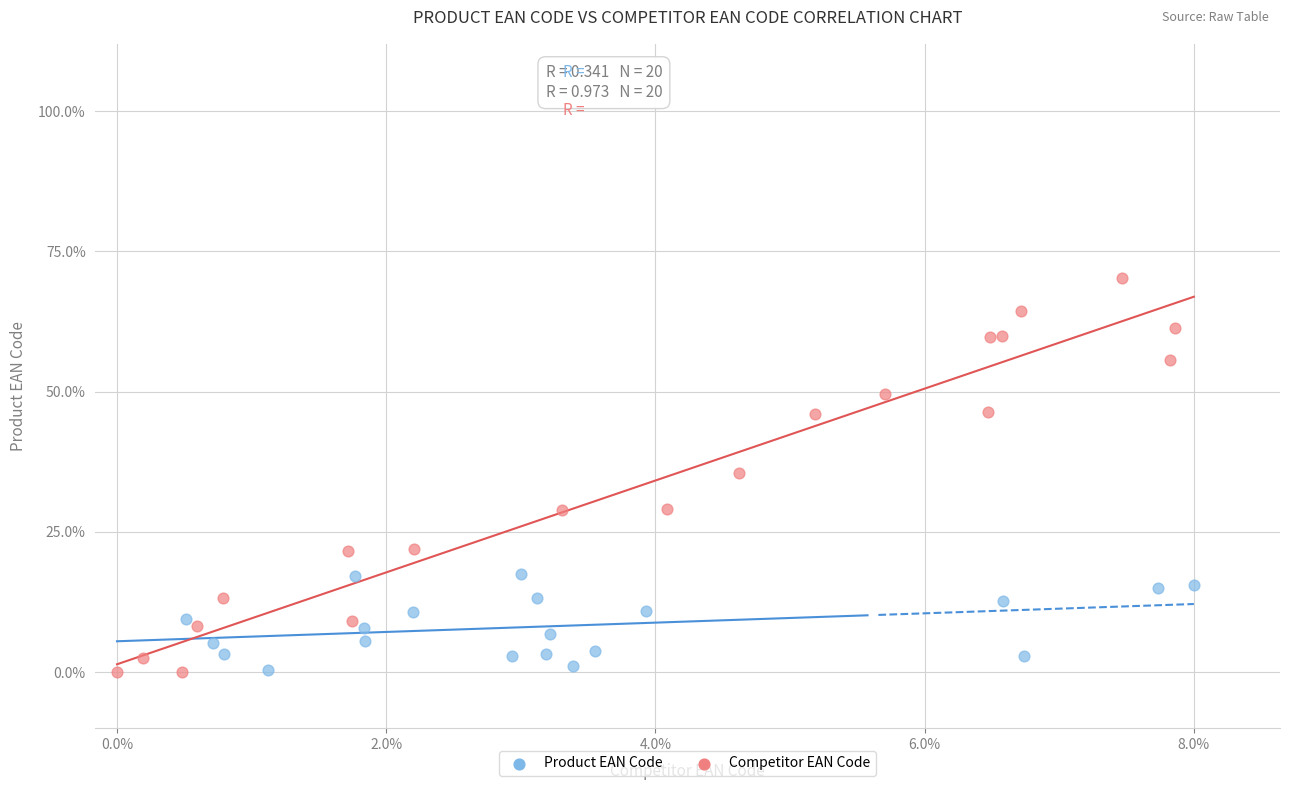

What are all the series names shown in the legend?

Product EAN Code, Competitor EAN Code